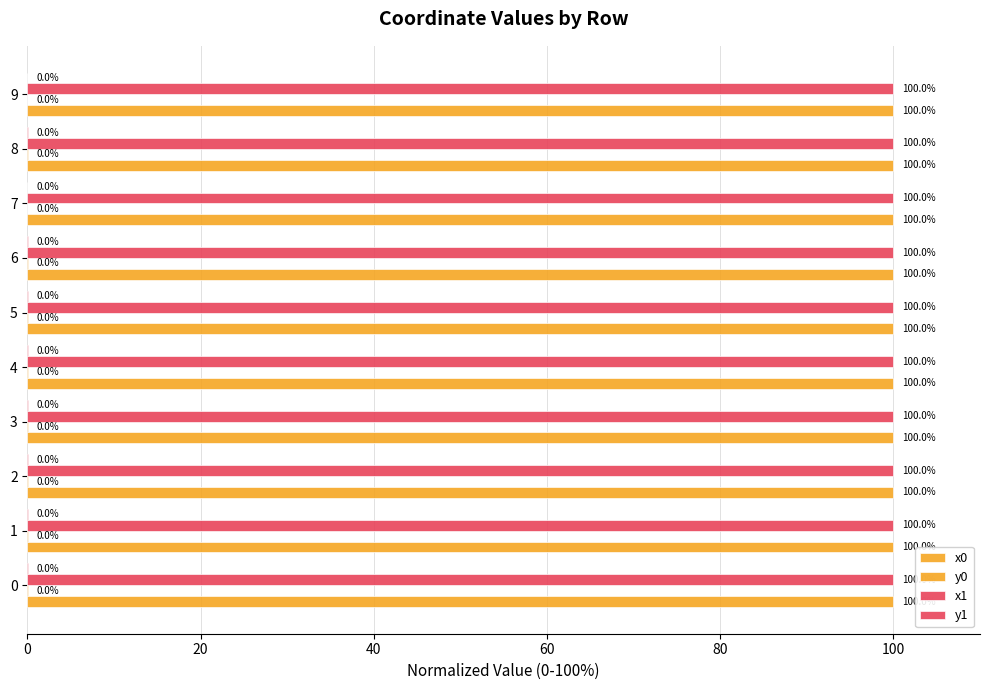

How many data points does each series have?

10